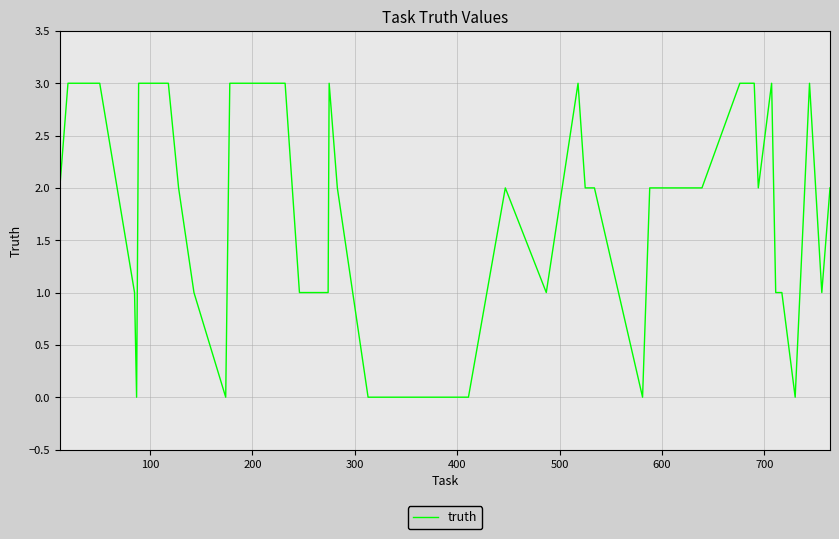

What is the difference between the maximum and minimum values?

3